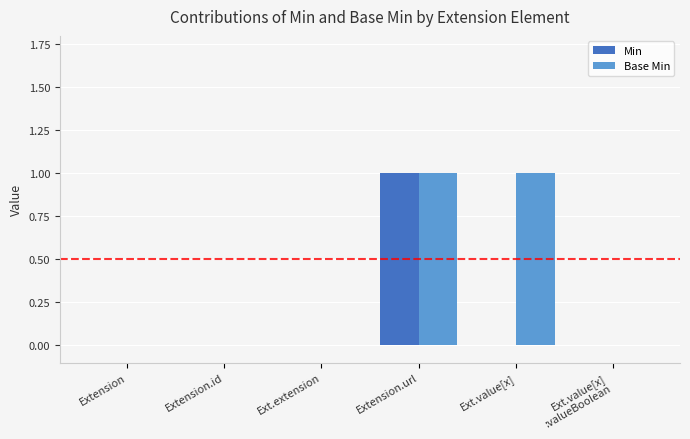

At which category is the sum across all series the highest?

Extension.url